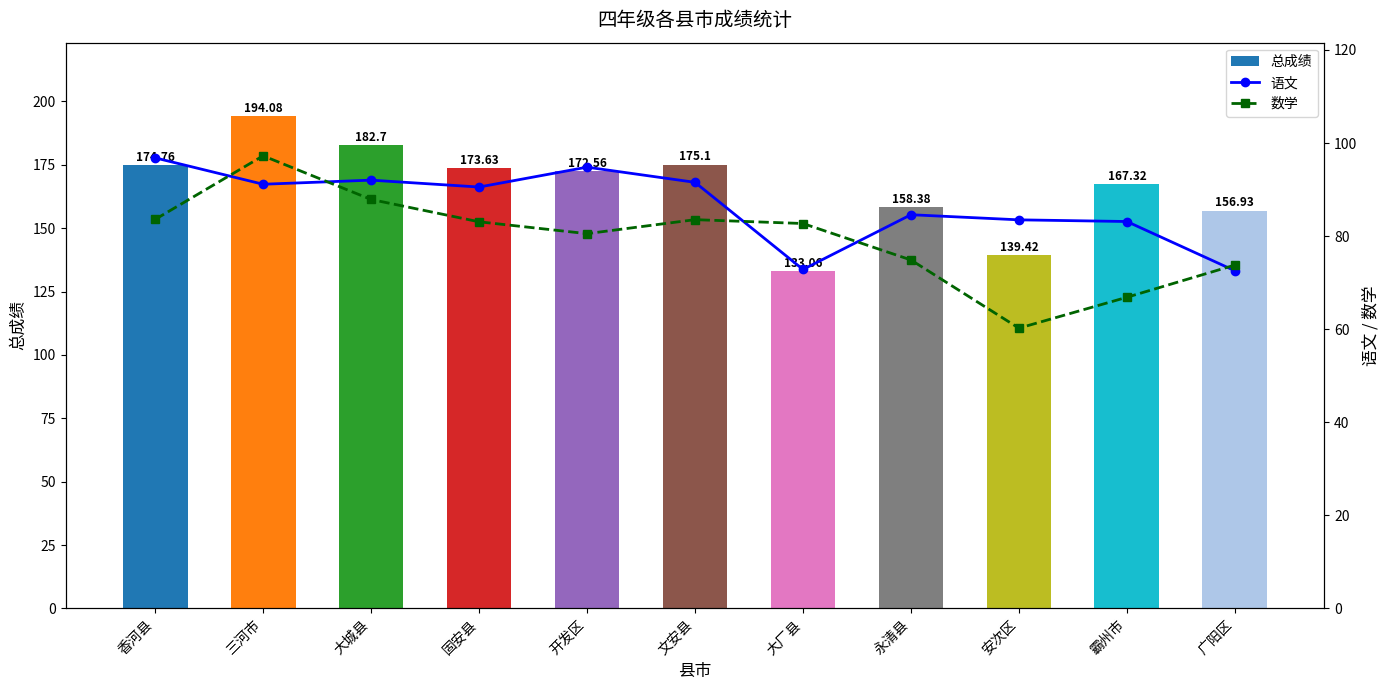

Where does the 总成绩 series first go above 172?

香河县